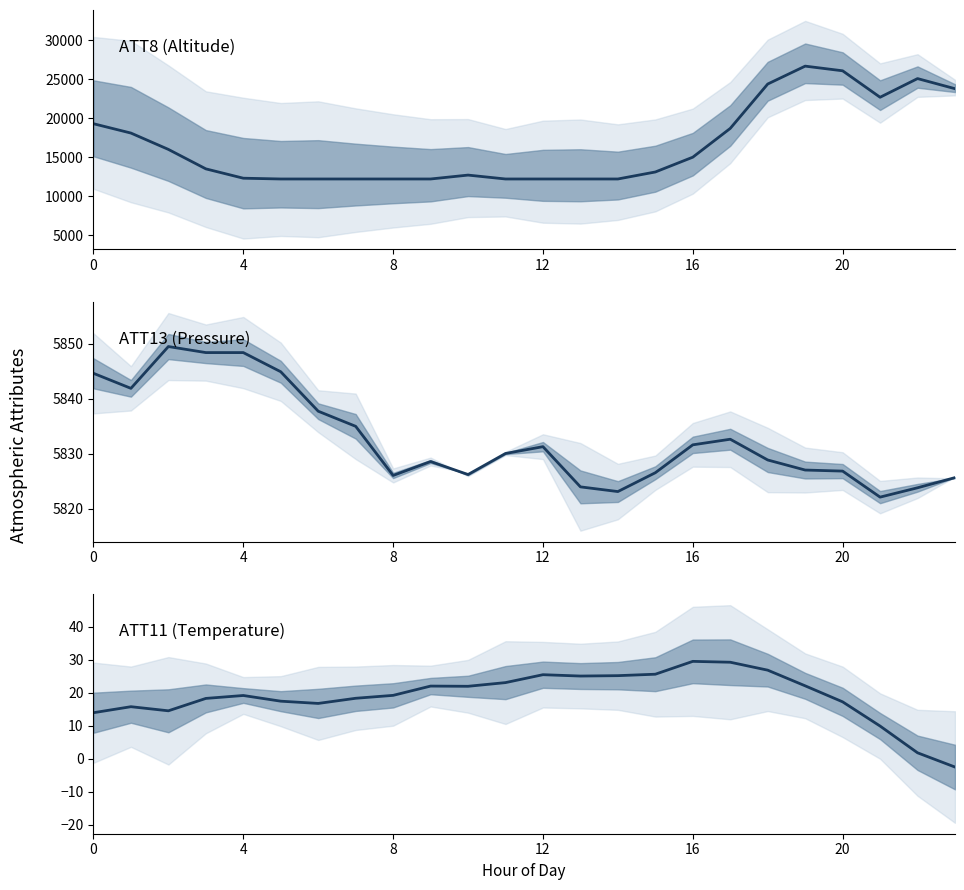

Read the ATT11 value at 22.

1.9